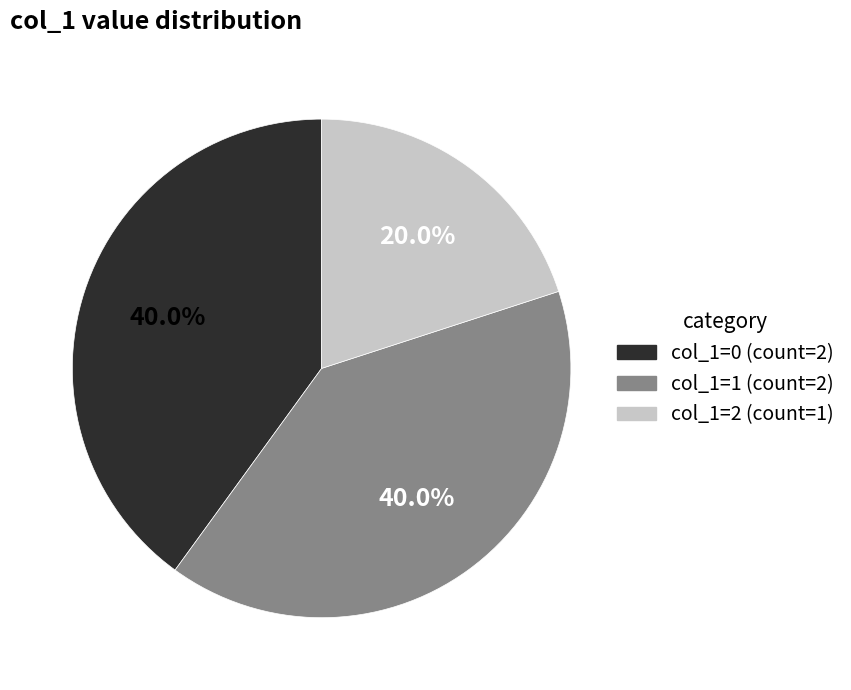

Is there a majority slice in this chart?

No